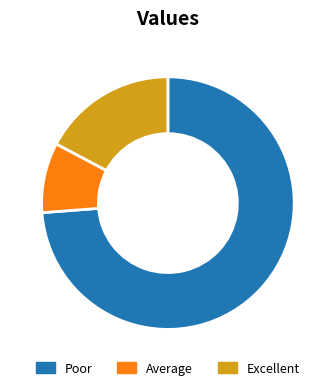

Rank the categories by value from highest to lowest.

Poor, Excellent, Average